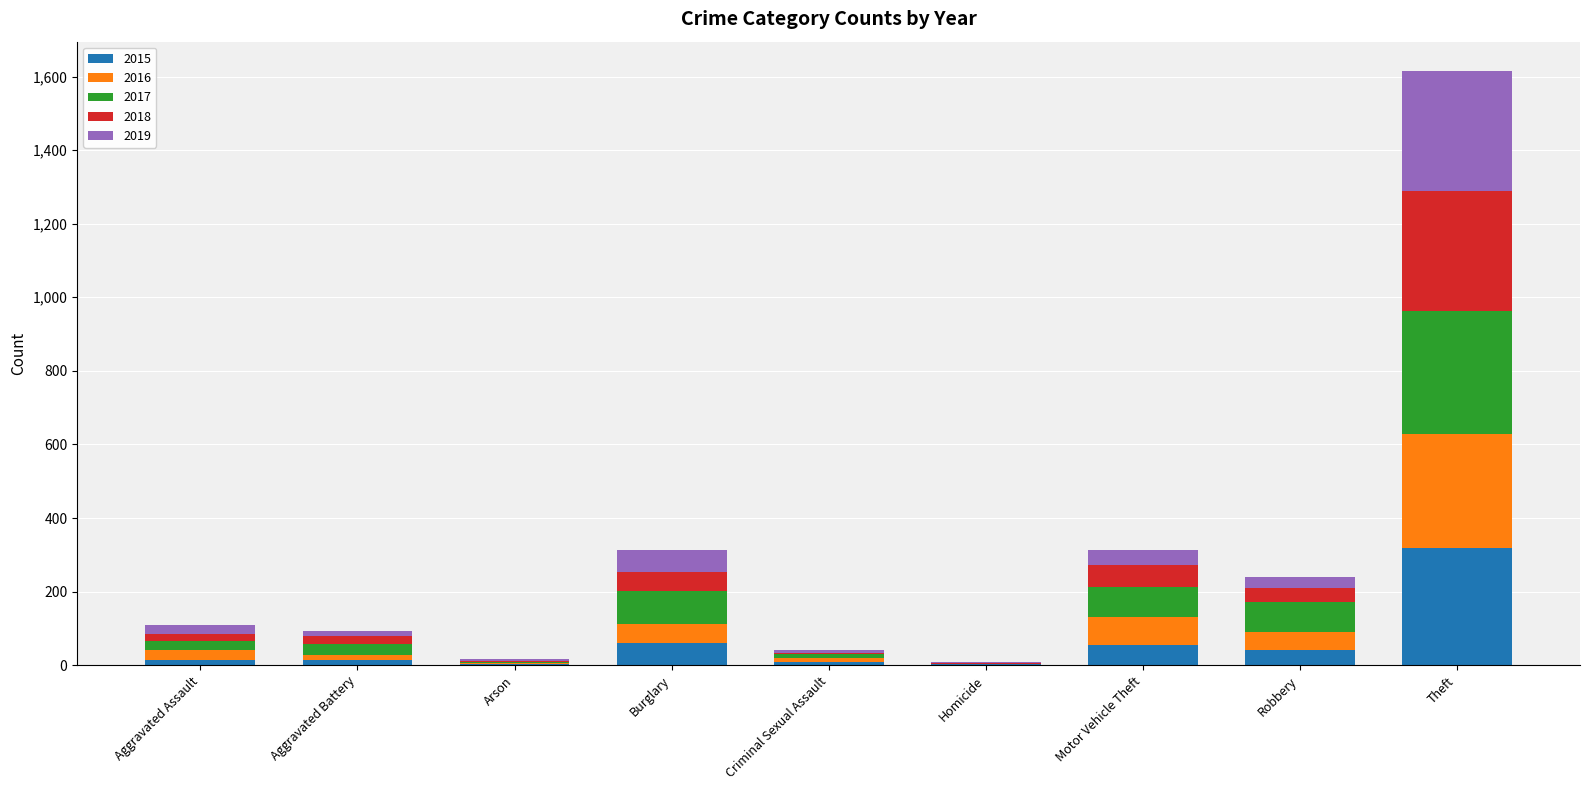

At which category is the sum across all series the highest?

Theft